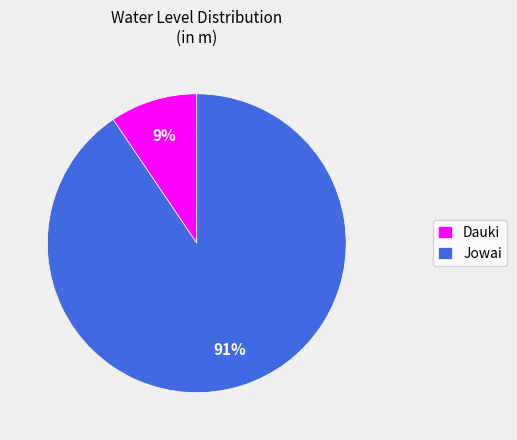

Is it true that Jowai is 99% of the pie?

False